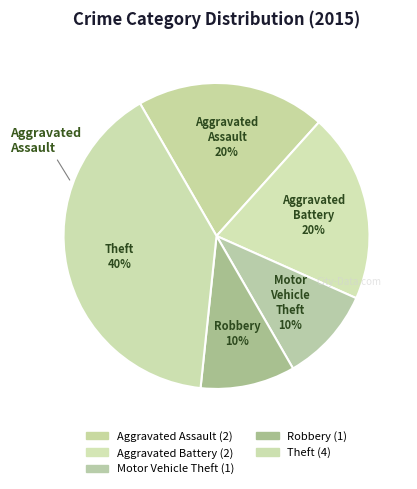

What is the ratio of the value at Aggravated Assault to the value at Robbery?

2.0